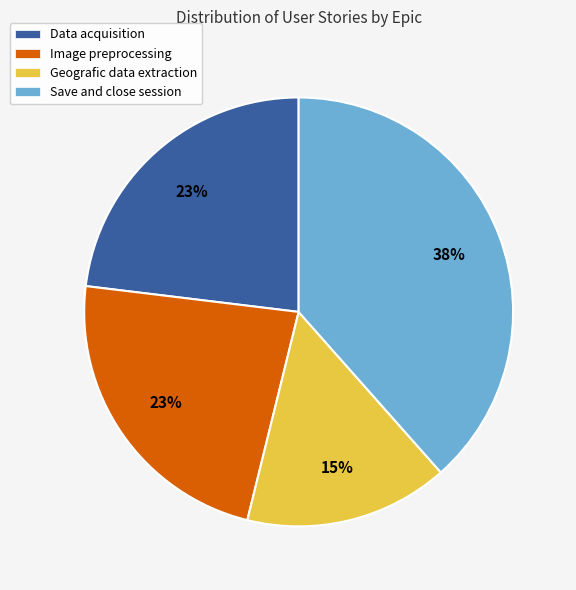

How many slices are in this pie chart?

4